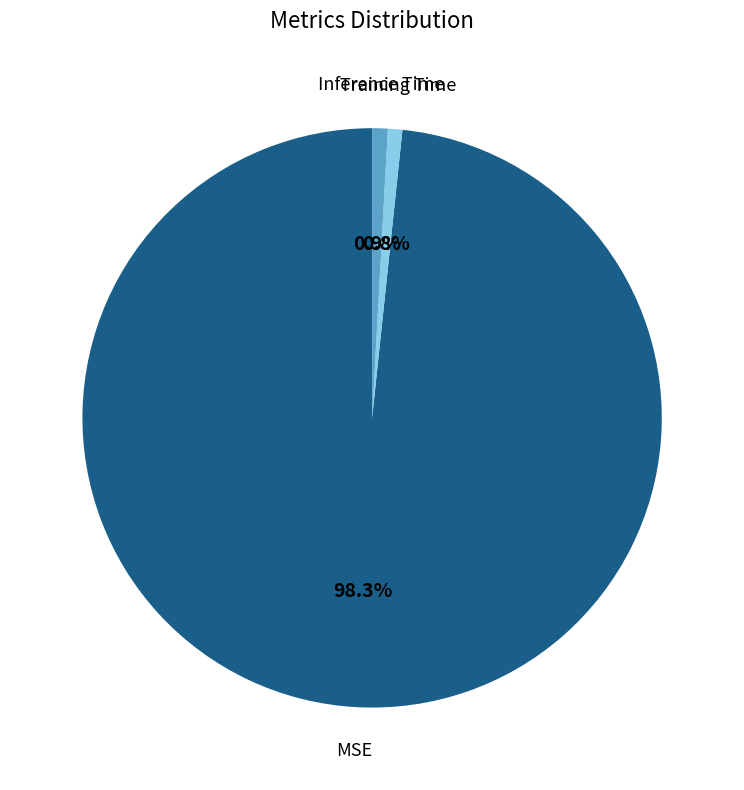

Is there a majority slice in this chart?

Yes